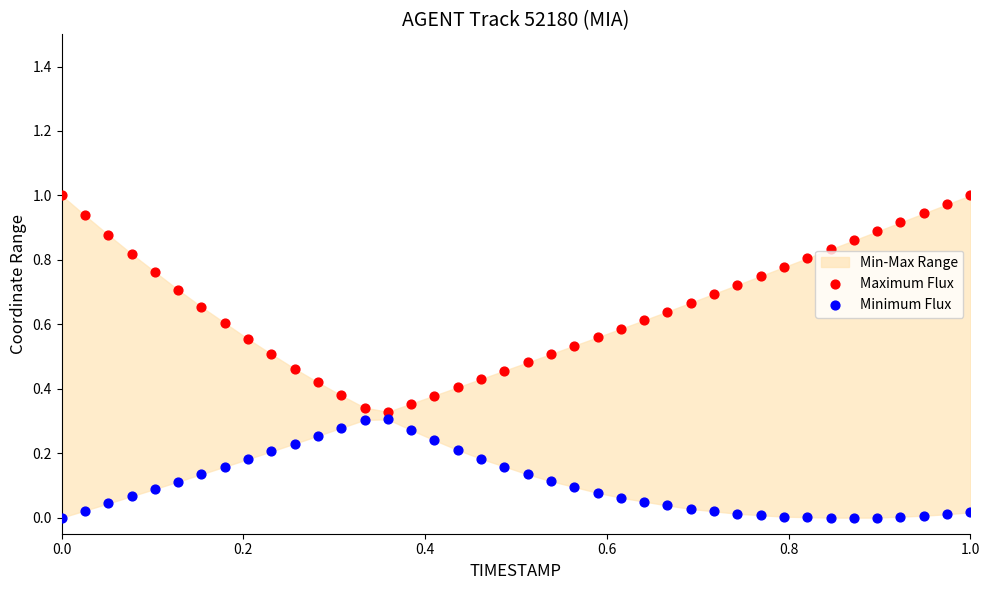

Which series reaches the maximum Y coordinate?

Maximum Flux